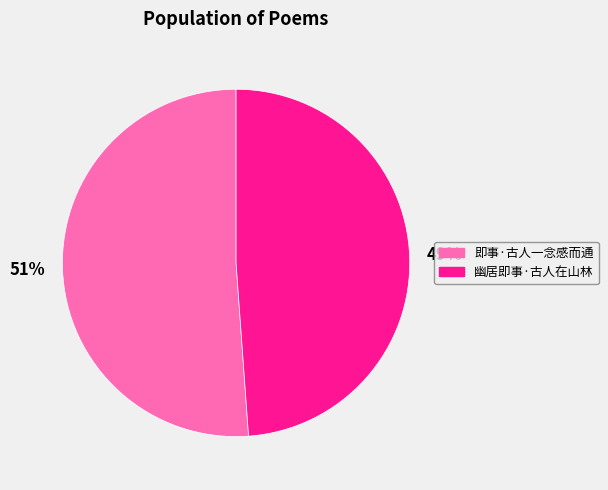

To the nearest percent, what is the difference between the largest and smallest slice percentages?

2%